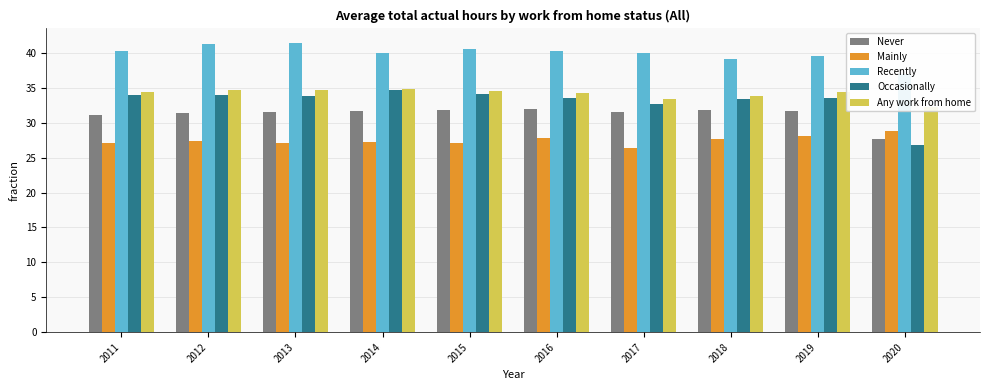

Count the number of data series in this chart.

5